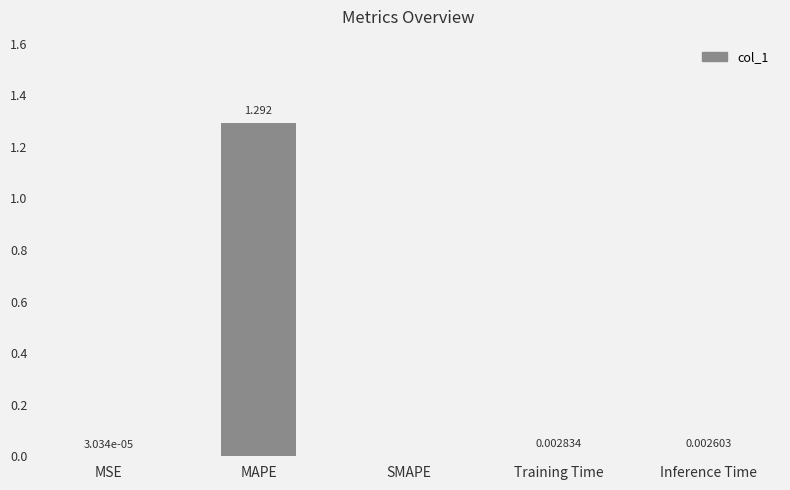

Are the bars horizontal?

No